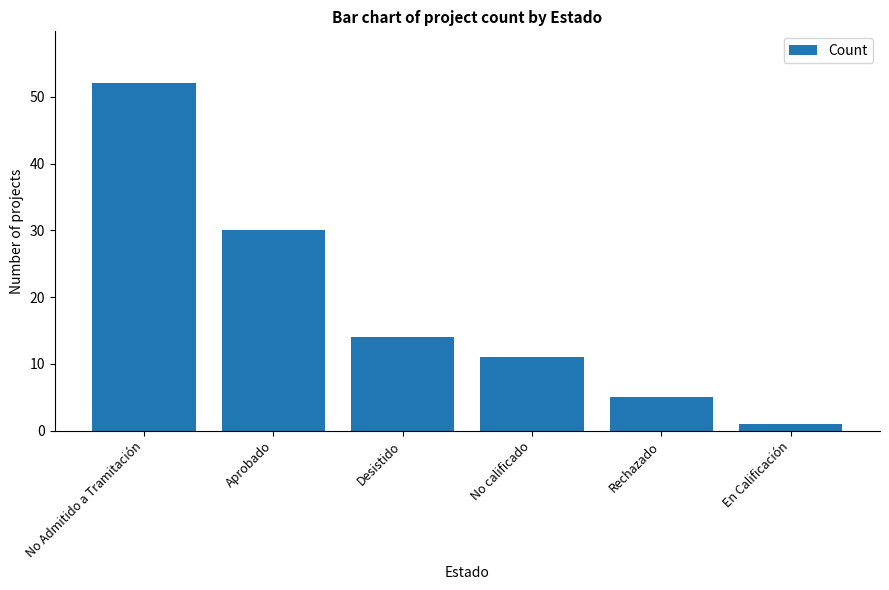

What is the smallest value displayed?

1